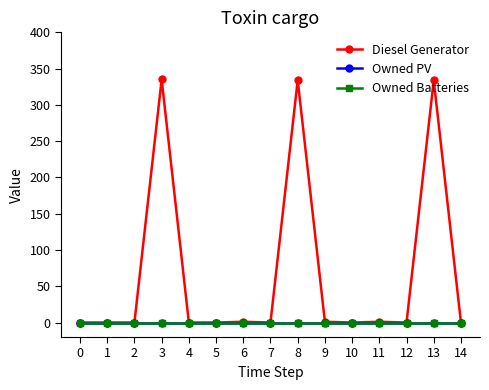

Is this an area chart (filled region under the line)?

No